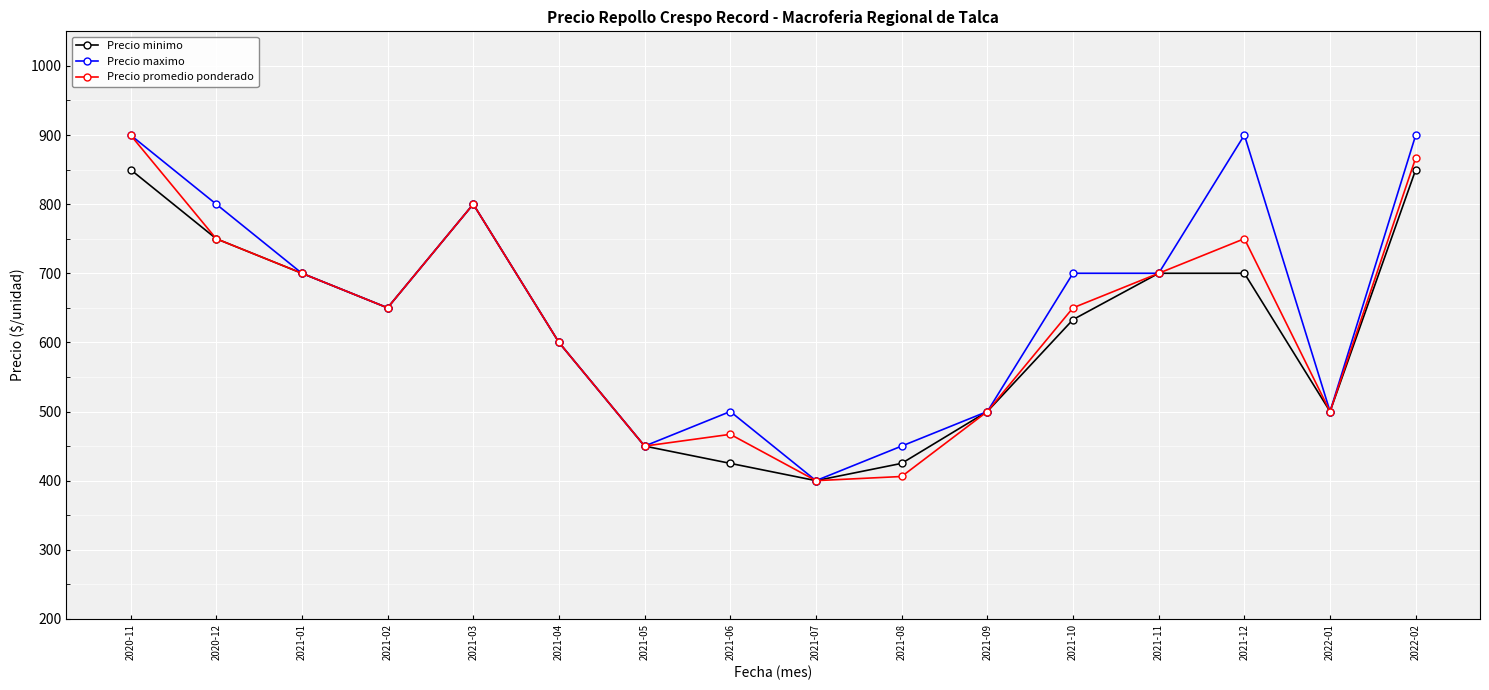

What is the highest value of the Precio minimo series?

850